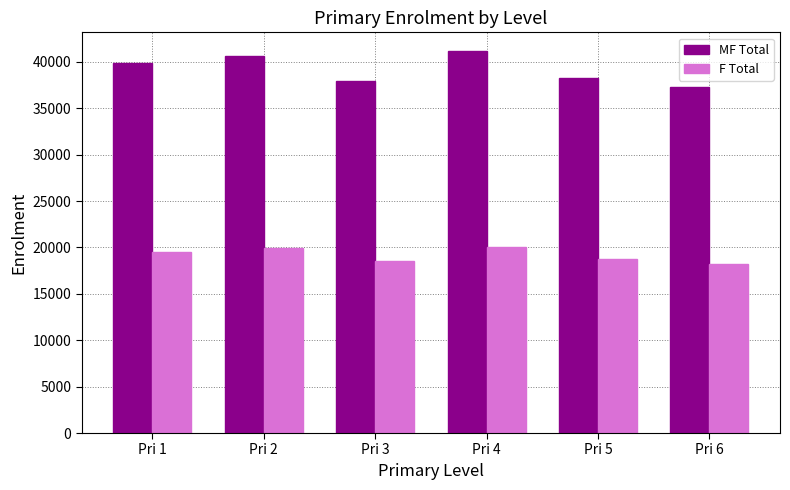

What is the maximum value for F Total?

20054